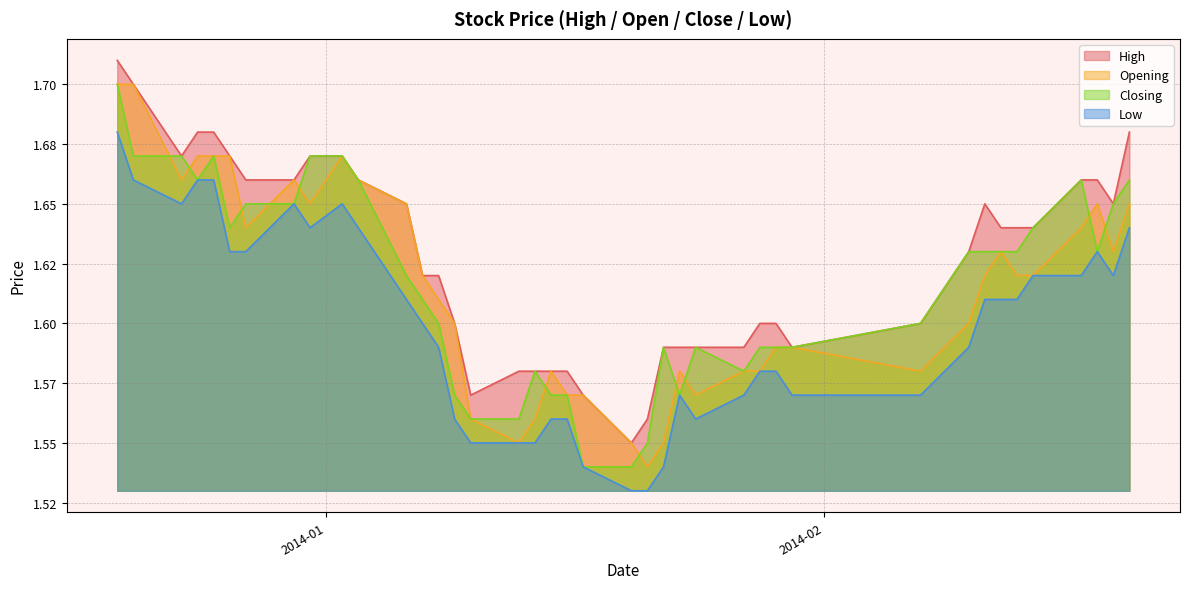

List the labels in order of Closing value, largest first.

2013-12-19, 2013-12-20, 2013-12-23, 2013-12-25, 2013-12-31, 2014-01-02, 2013-12-24, 2014-01-03, 2014-02-17, 2014-02-20, 2013-12-27, 2013-12-30, 2014-02-19, 2013-12-26, 2014-02-14, 2014-02-10, 2014-02-11, 2014-02-12, 2014-02-13, 2014-02-18, 2014-01-06, 2014-01-07, 2014-01-08, 2014-02-07, 2014-01-22, 2014-01-24, 2014-01-28, 2014-01-29, 2014-01-30, 2014-01-14, 2014-01-27, 2014-01-09, 2014-01-15, 2014-01-16, 2014-01-23, 2014-01-10, 2014-01-13, 2014-01-21, 2014-01-17, 2014-01-20